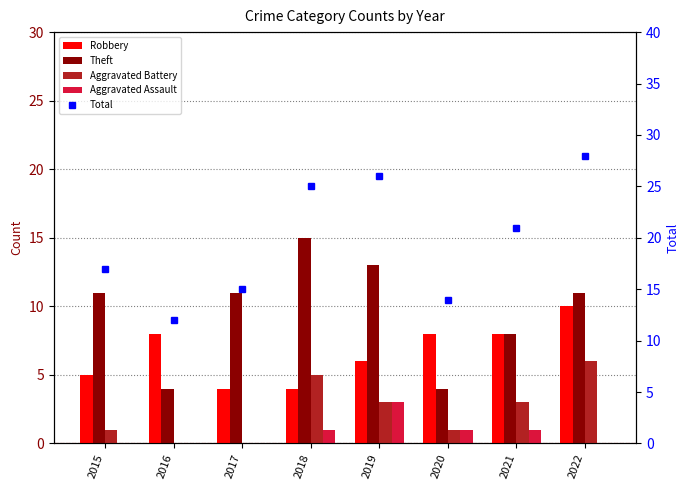

How many groups of bars are there?

8